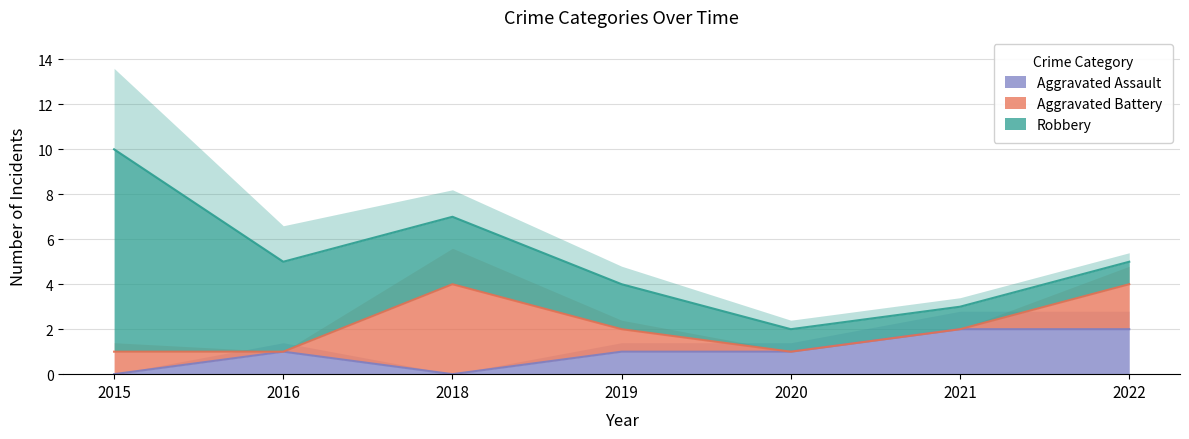

True or false: Aggravated Assault and Aggravated Battery cross at least once.

True